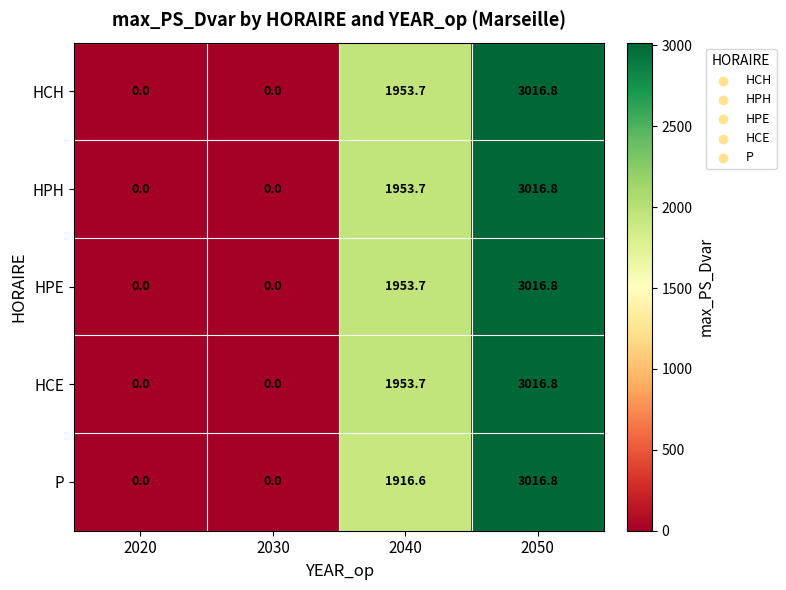

What is the sum of the HCE values at 2030 and 2050?

3016.8